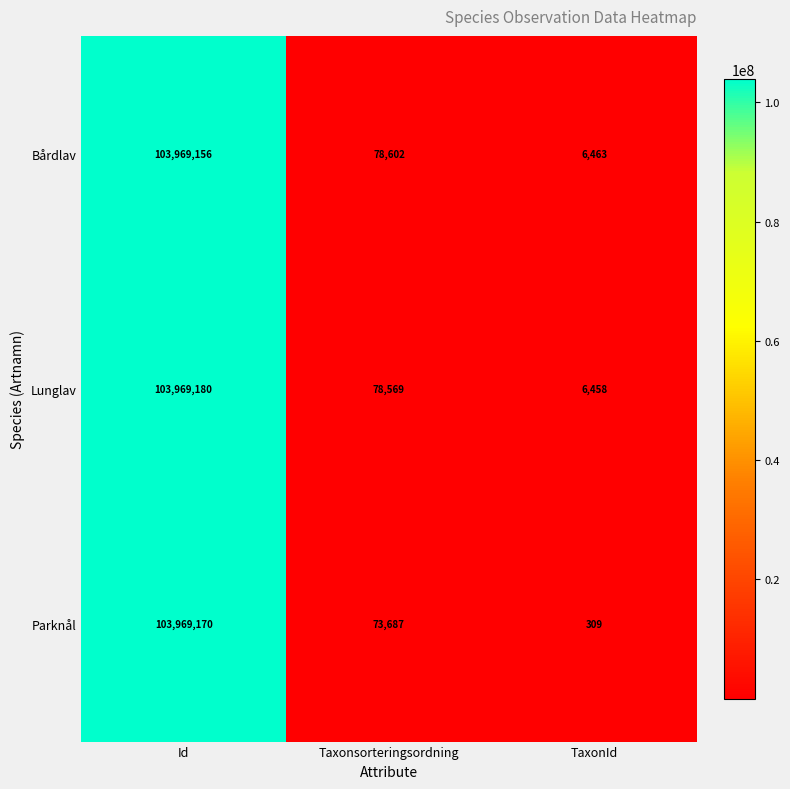

Between Taxonsorteringsordning and TaxonId, which series saw the biggest shift?

Parknål